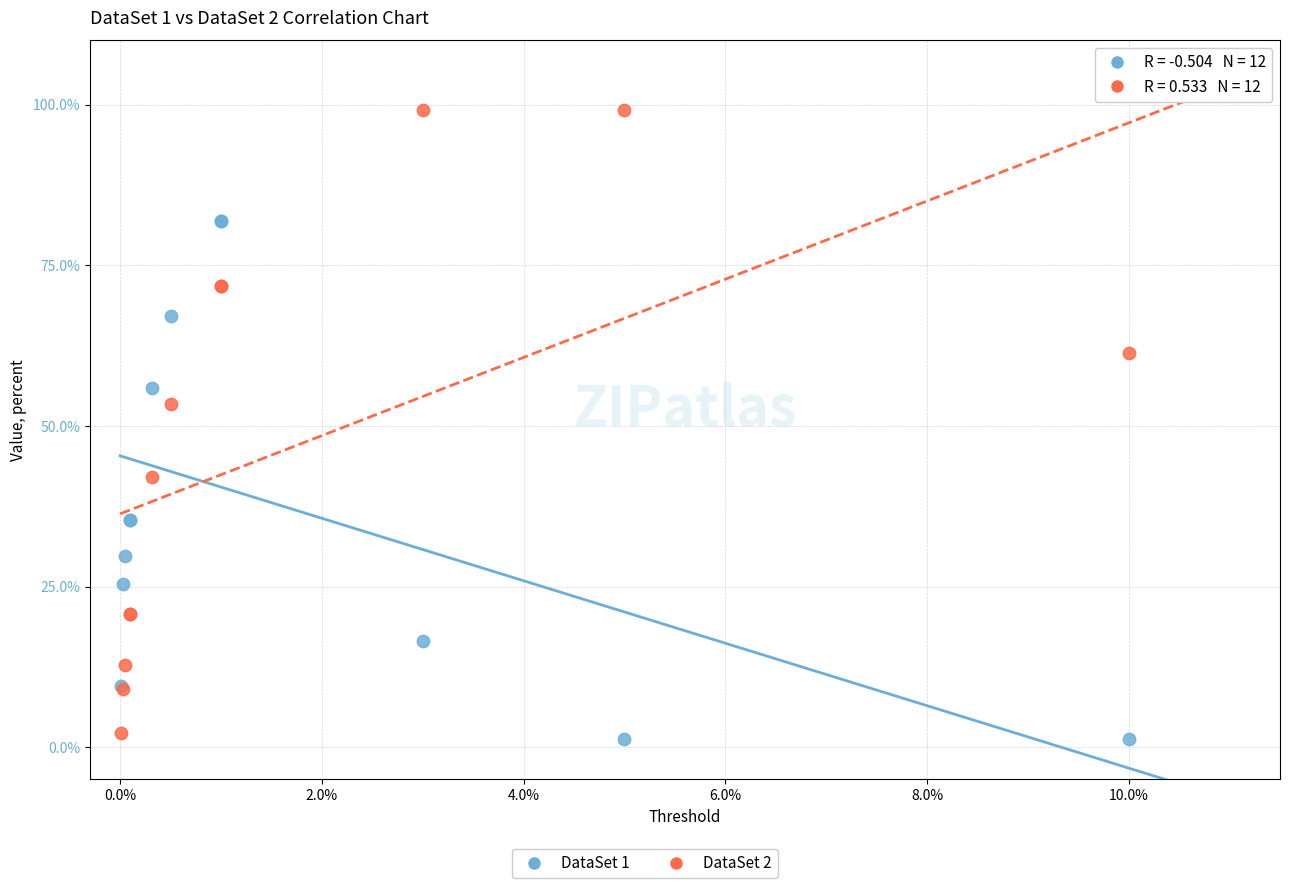

Which series has the widest spread of Y values?

DataSet 2